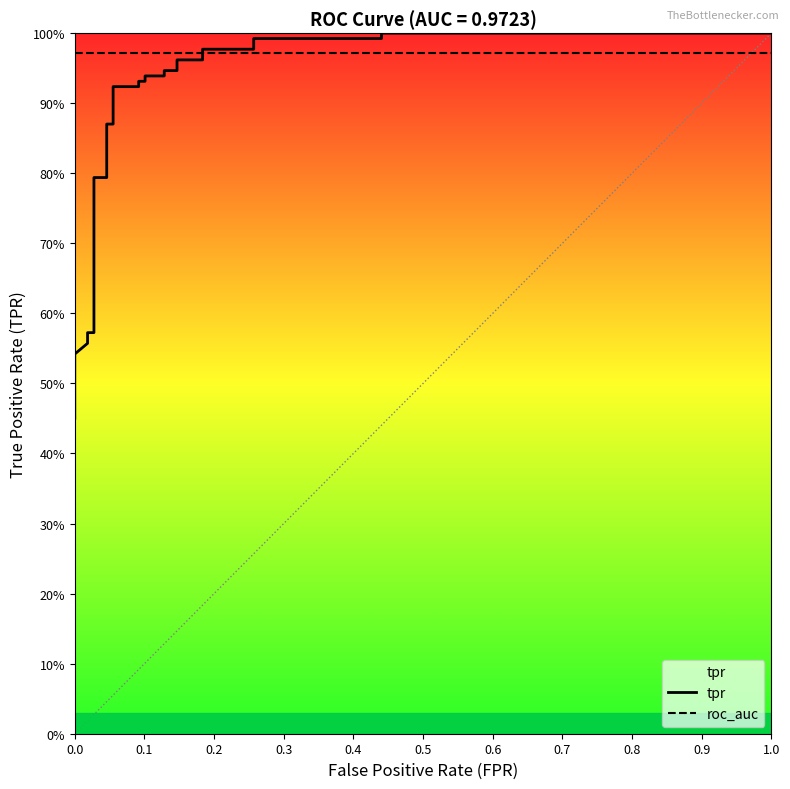

What is the difference between the maximum and minimum values in the tpr series?

0.5